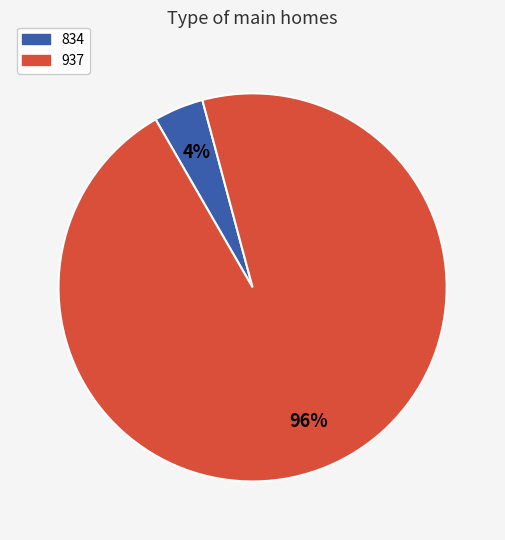

Which has a higher value, 834 or 937?

937